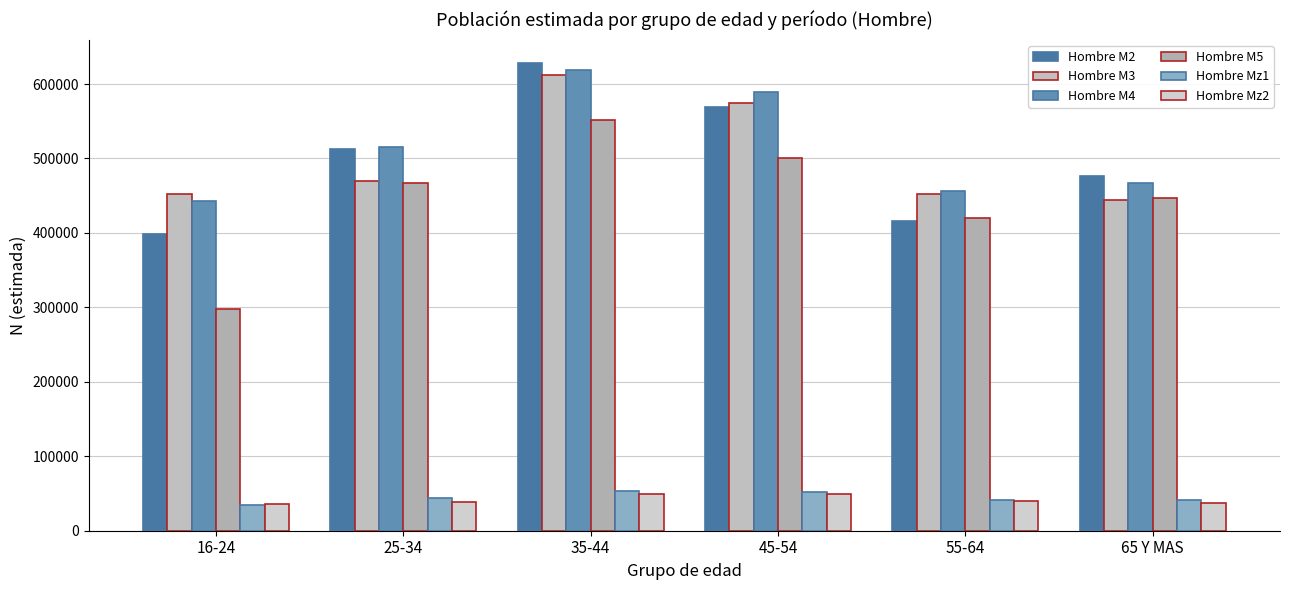

List the labels in order of Hombre Mz2 value, smallest first.

16-24, 65 Y MAS, 25-34, 55-64, 45-54, 35-44